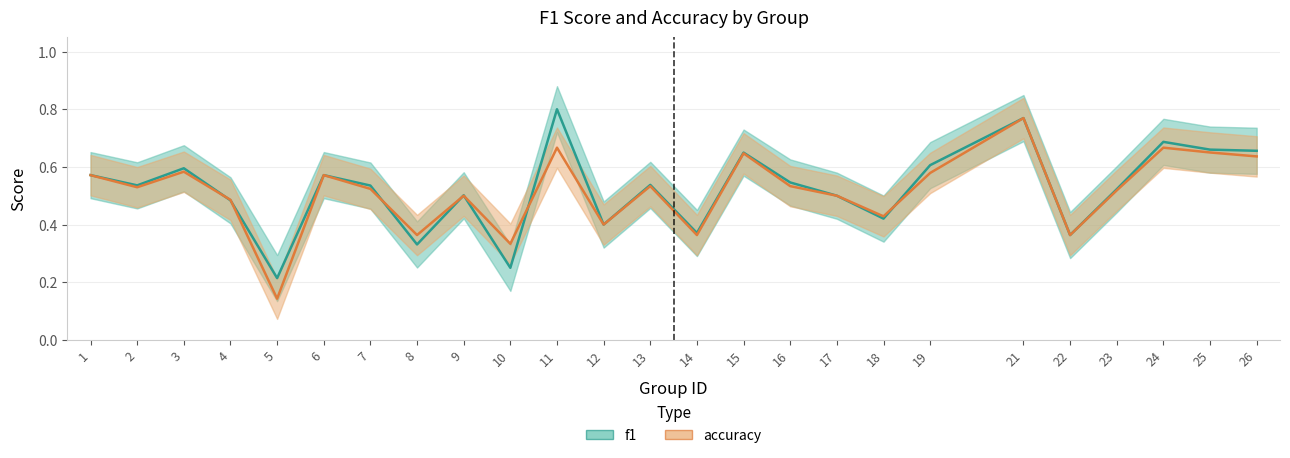

Is the value of f1 at 26 greater than the value of accuracy at 5?

Yes